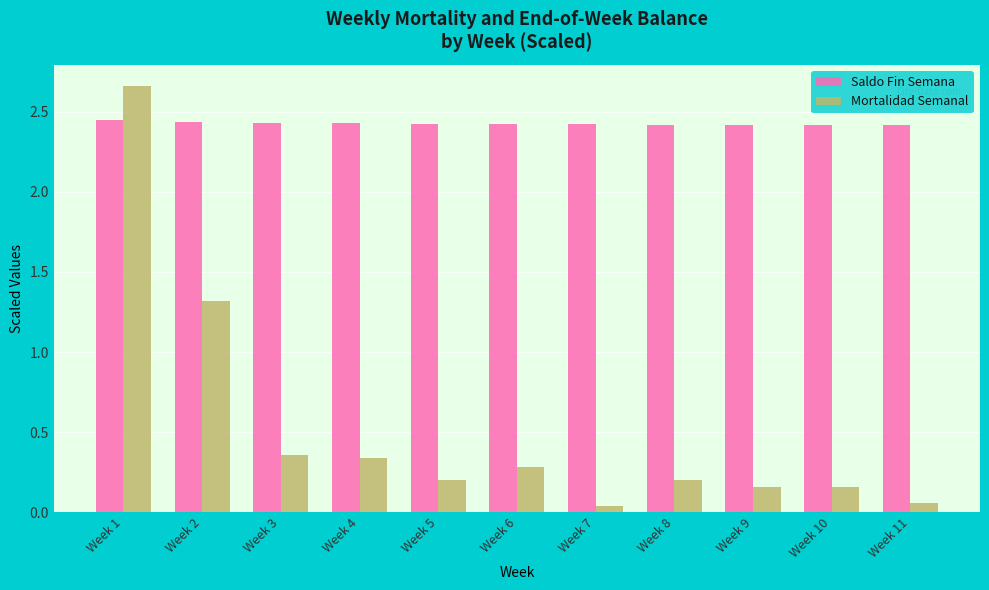

At Week 9, list the series in order from largest to smallest.

Saldo Fin Semana, Mortalidad Semanal